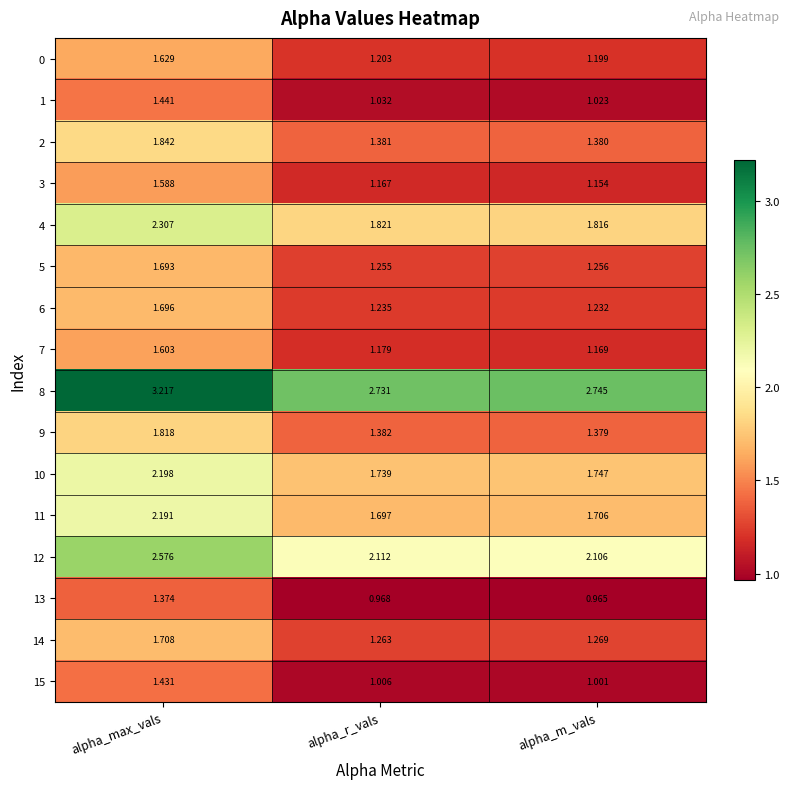

At which label is 11 closest to 1?

alpha_r_vals